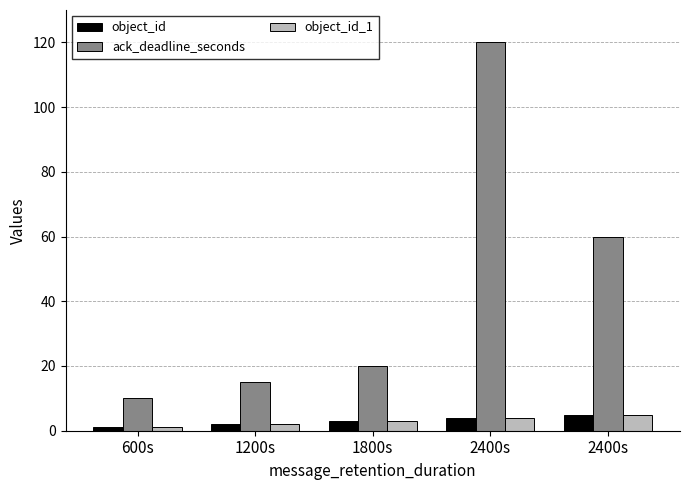

Reading left to right, extract all data points from this chart.

object_id: 1	2	3	4	5
ack_deadline_seconds: 10	15	20	120	60
object_id_1: 1	2	3	4	5